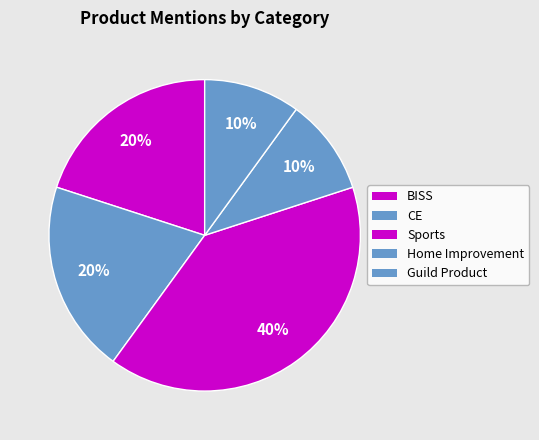

How many slices are in this pie chart?

5